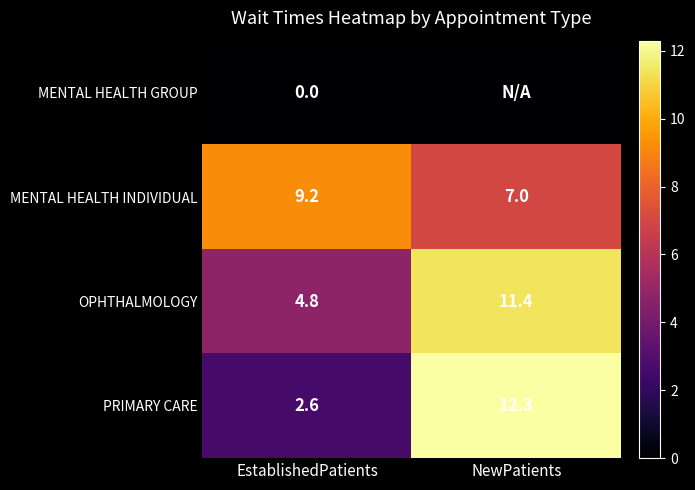

What is the spread (max minus min) of values at EstablishedPatients?

9.2